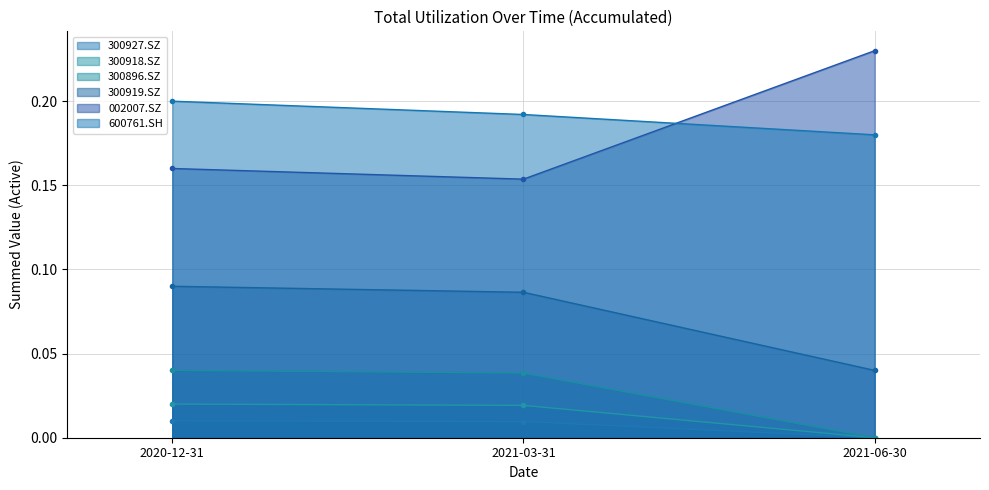

Which label corresponds to the smallest value in the chart?

2021-06-30